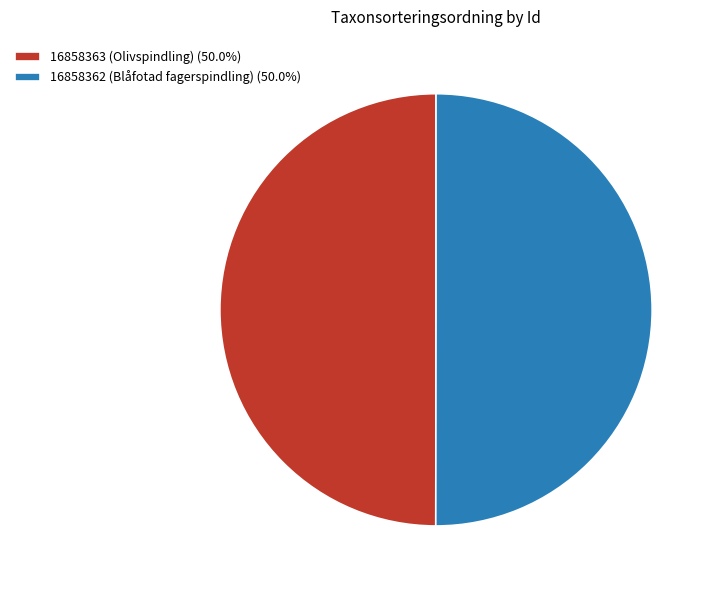

Which category accounts for the majority?

16858362 (Blåfotad fagerspindling)